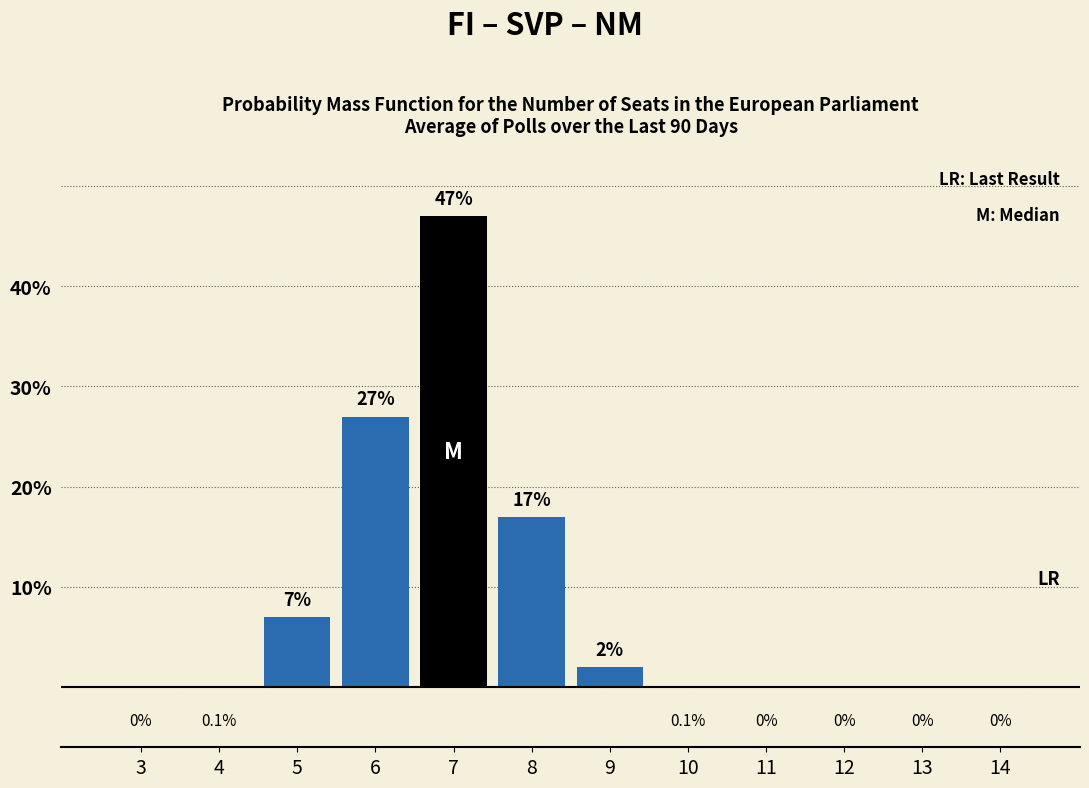

Reading left to right, extract all data points from this chart.

3=0.0	4=0.1	5=7.0	6=27.0	7=47.0	8=17.0	9=2.0	10=0.1	11=0.0	12=0.0	13=0.0	14=0.0